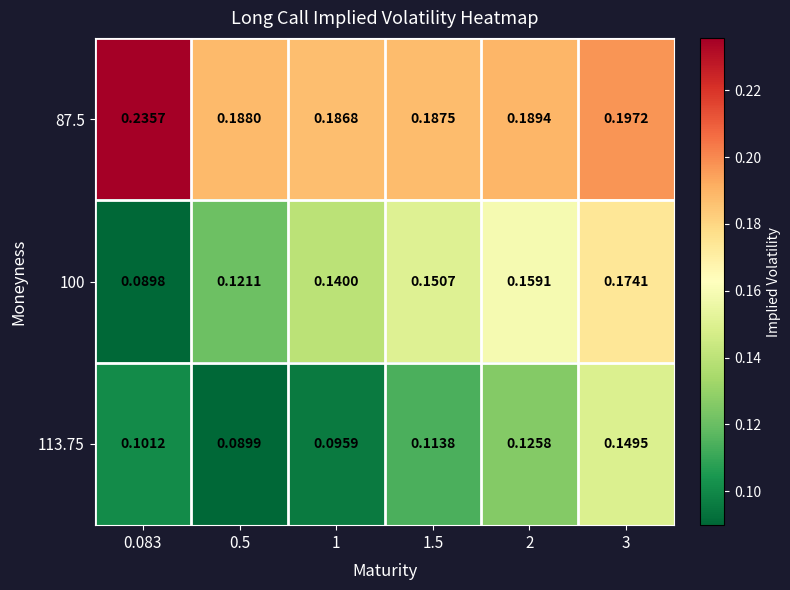

Is the value of 87.5 at 1 greater than the value of 113.75 at 0.083?

Yes